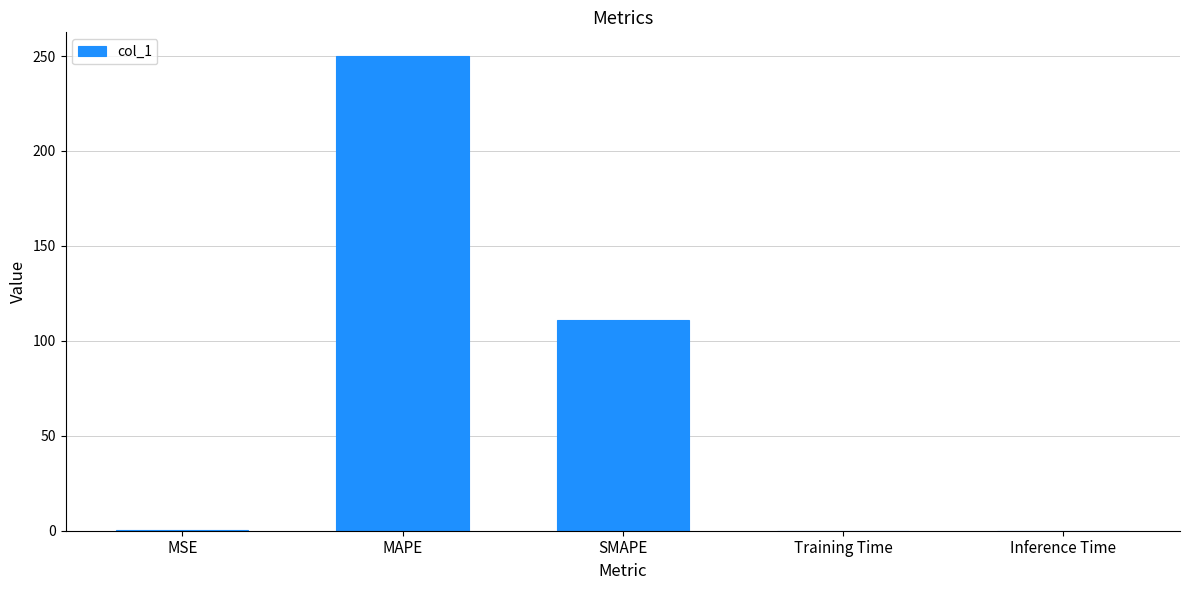

Count the number of categories in the chart.

5